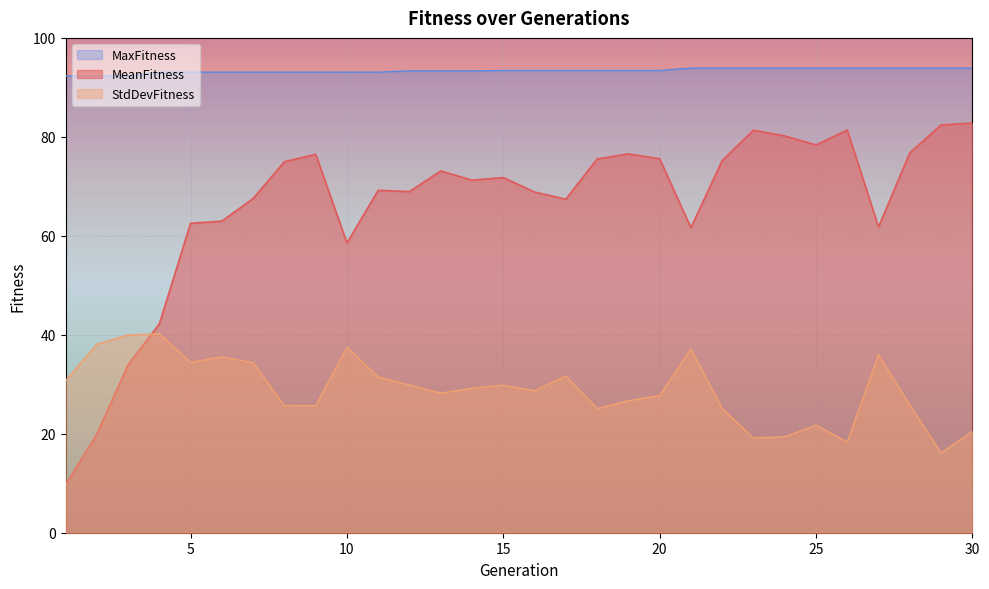

Rank the categories by MaxFitness value from lowest to highest.

1, 2, 3, 4, 5, 6, 7, 8, 9, 10, 11, 12, 13, 14, 15, 16, 17, 18, 19, 20, 21, 22, 23, 24, 25, 26, 27, 28, 29, 30